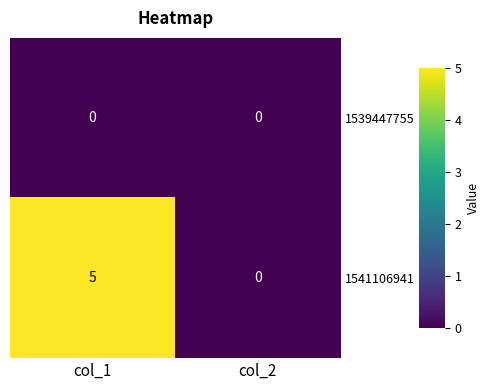

Rank the categories by 1541106941 value from lowest to highest.

col_2, col_1